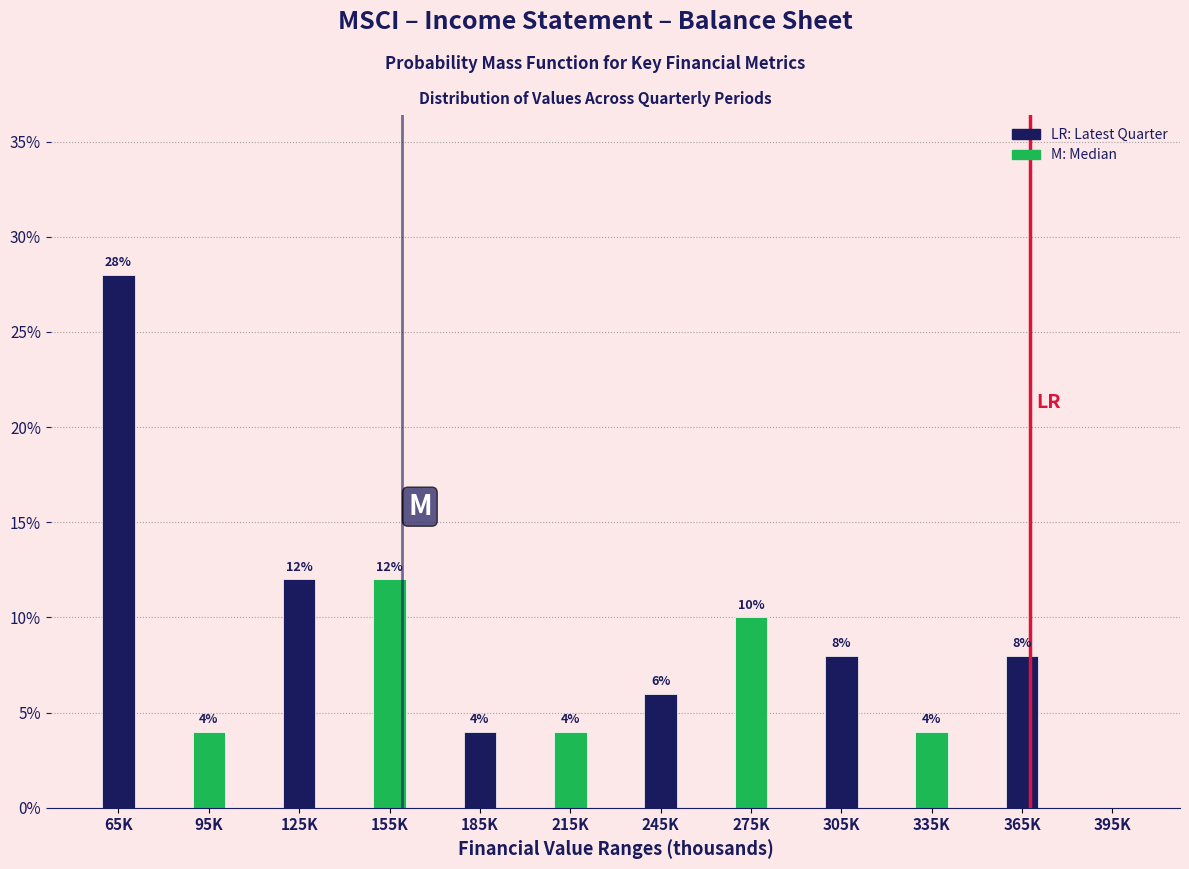

Reading left to right, list all the values displayed in this chart.

65K=28.0	95K=4.0	125K=12.0	155K=12.0	185K=4.0	215K=4.0	245K=6.0	275K=10.0	305K=8.0	335K=4.0	365K=8.0	395K=0.0